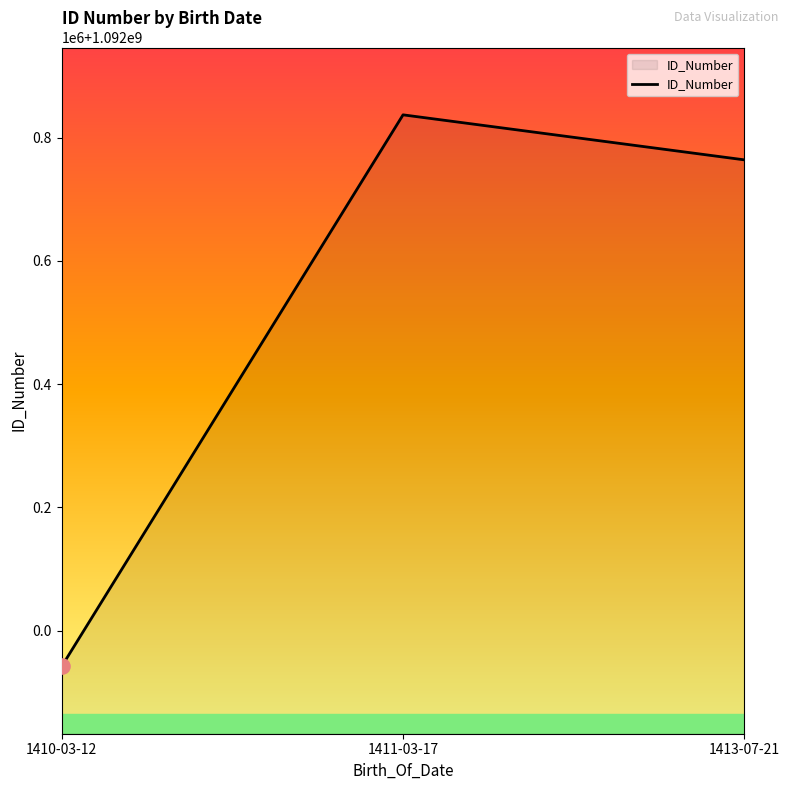

Which has a higher value, 1413-07-21 or 1410-03-12?

1413-07-21